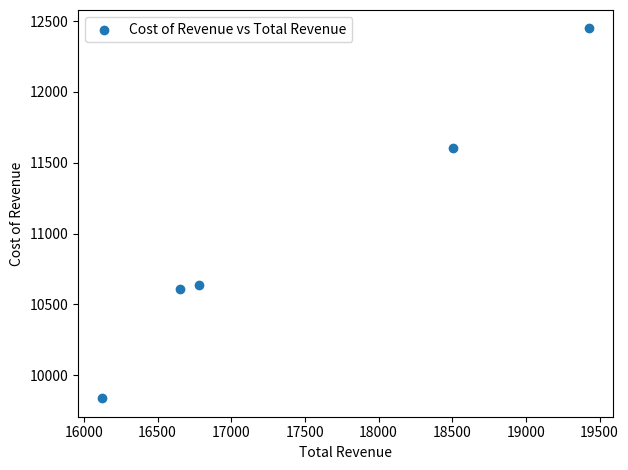

What is the range of X values (max minus min)?

3303